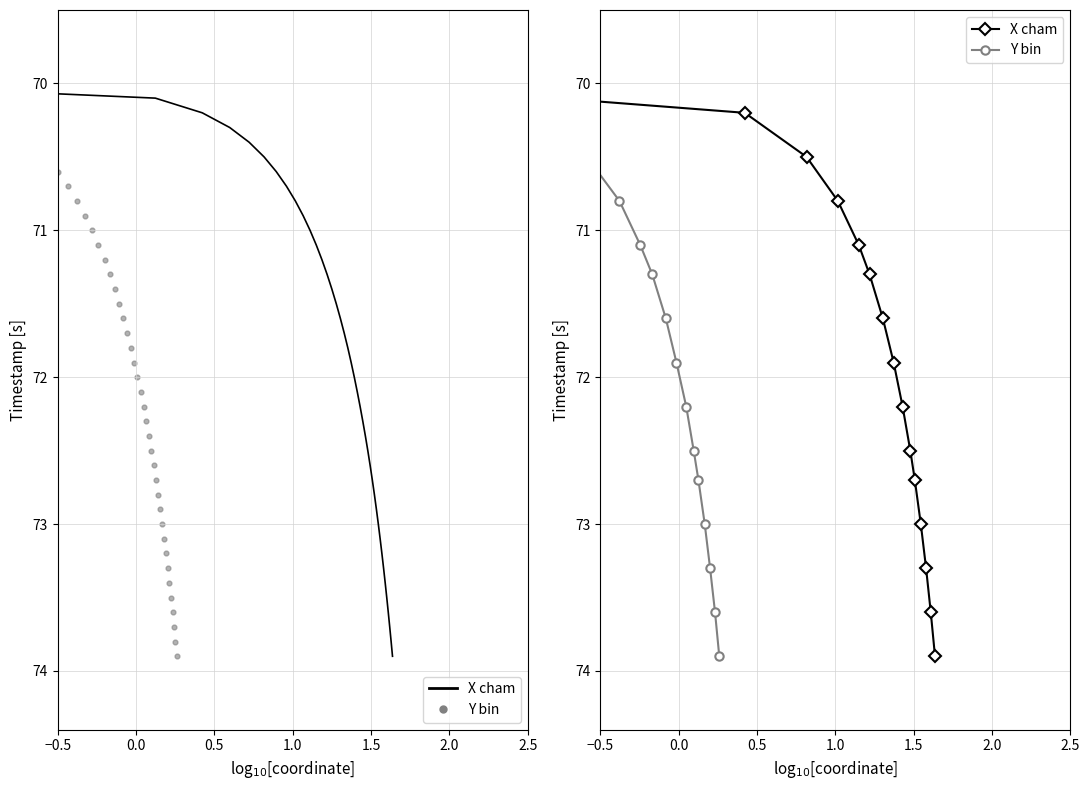

Is the value of Y bin at 14 greater than the value of X cham at 2.0?

Yes